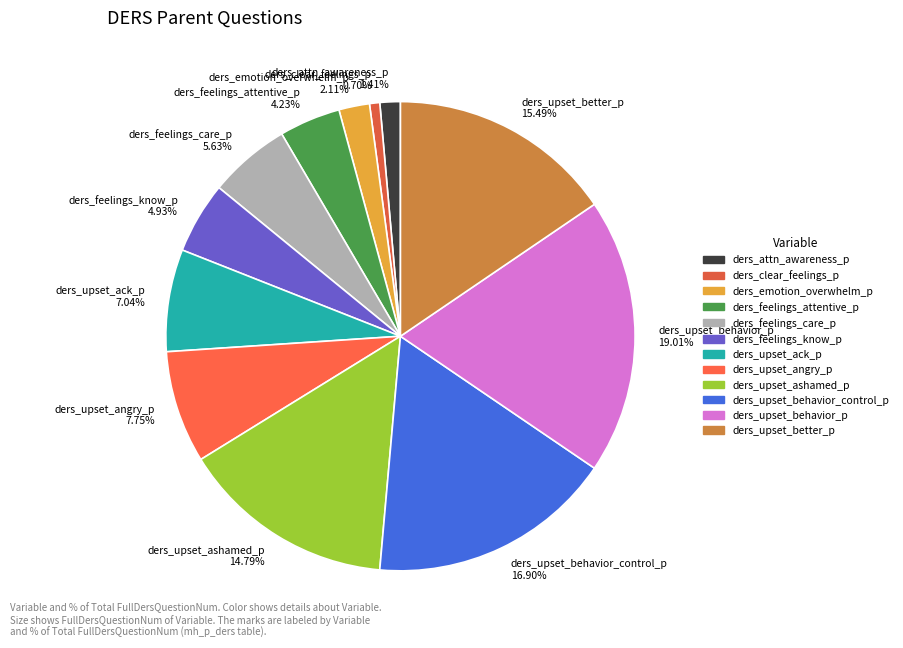

To the nearest percent, what percentage of the pie is ders_emotion_overwhelm_p?

2%